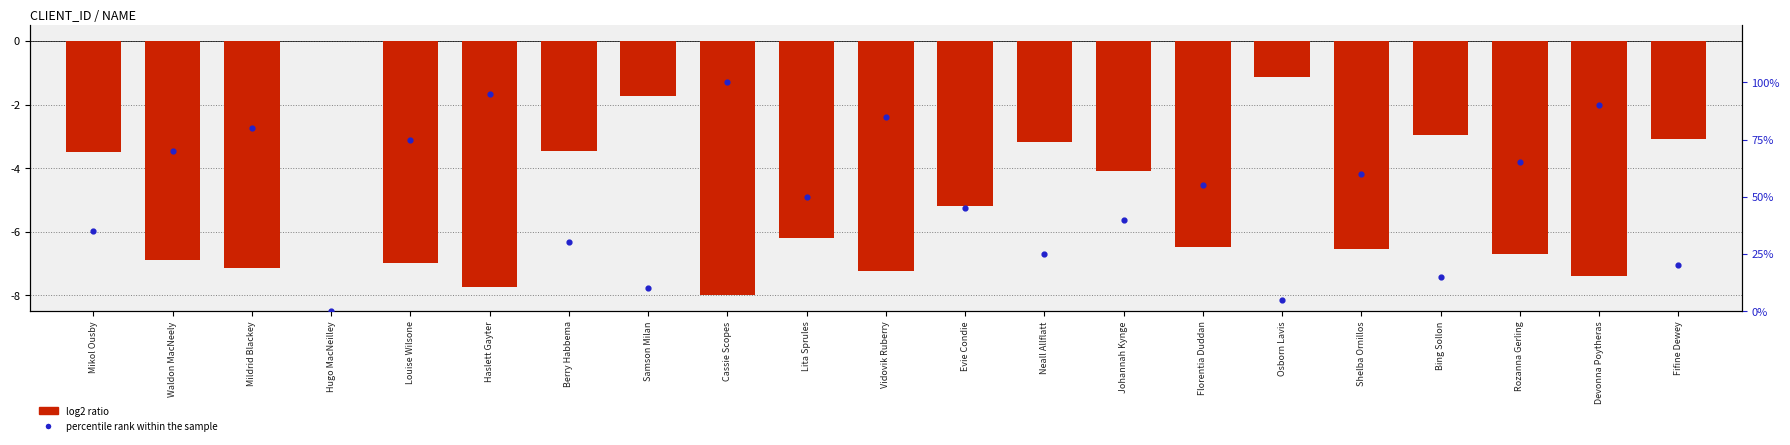

What is the total value across all series at Louise Wilsone?

68.0